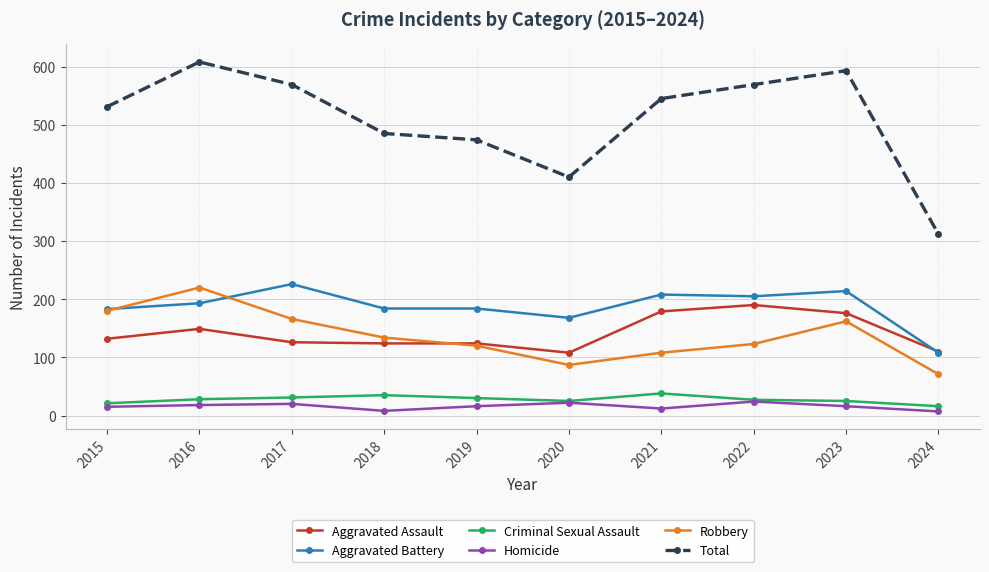

Where is the first local maximum for Total?

2016